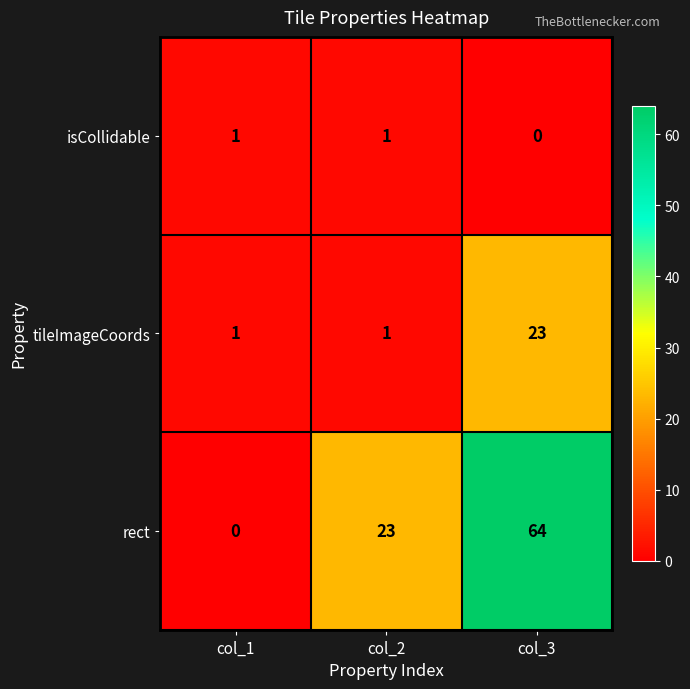

List the series in order of their overall mean, highest first.

rect, tileImageCoords, isCollidable